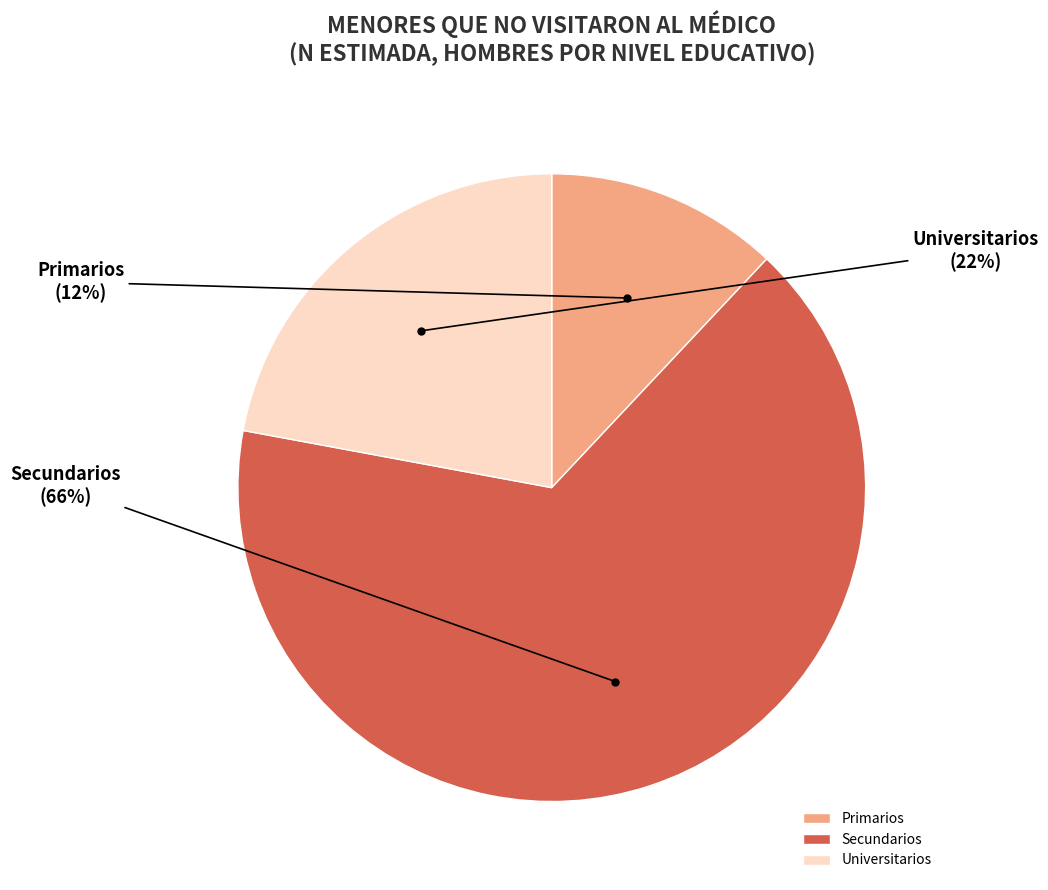

Approximately how many times larger is the value at Secundarios compared to Primarios?

5.5